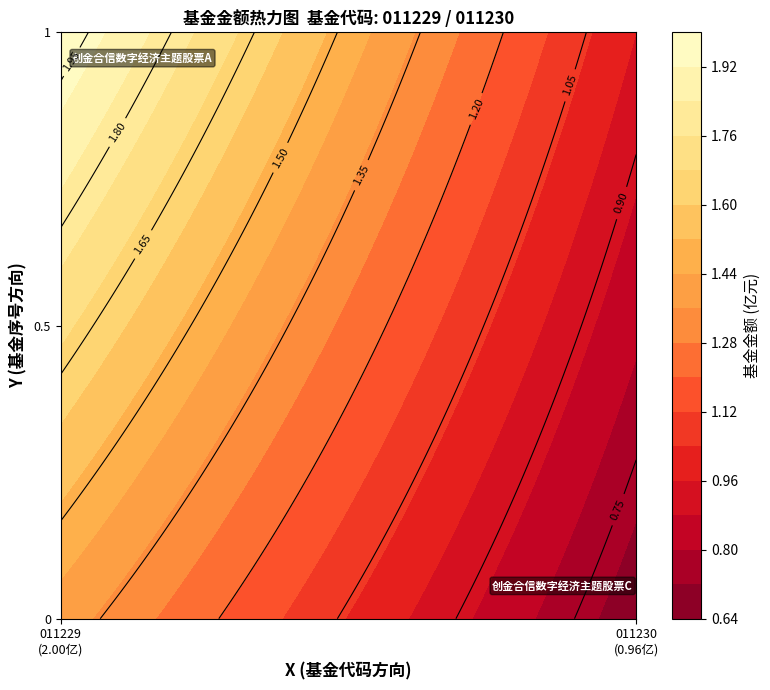

What is the change in value from 0 to 1?

-1.0